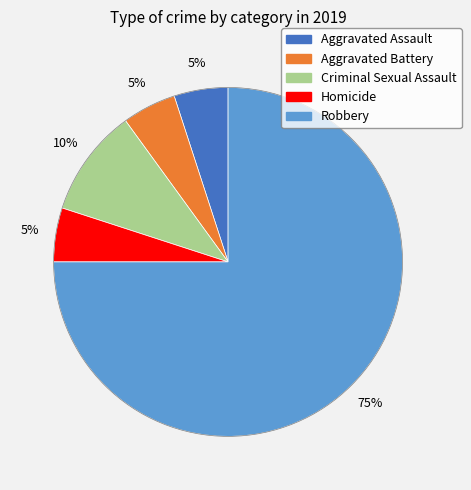

To the nearest percent, what is the combined percentage of Aggravated Battery and Robbery?

80%